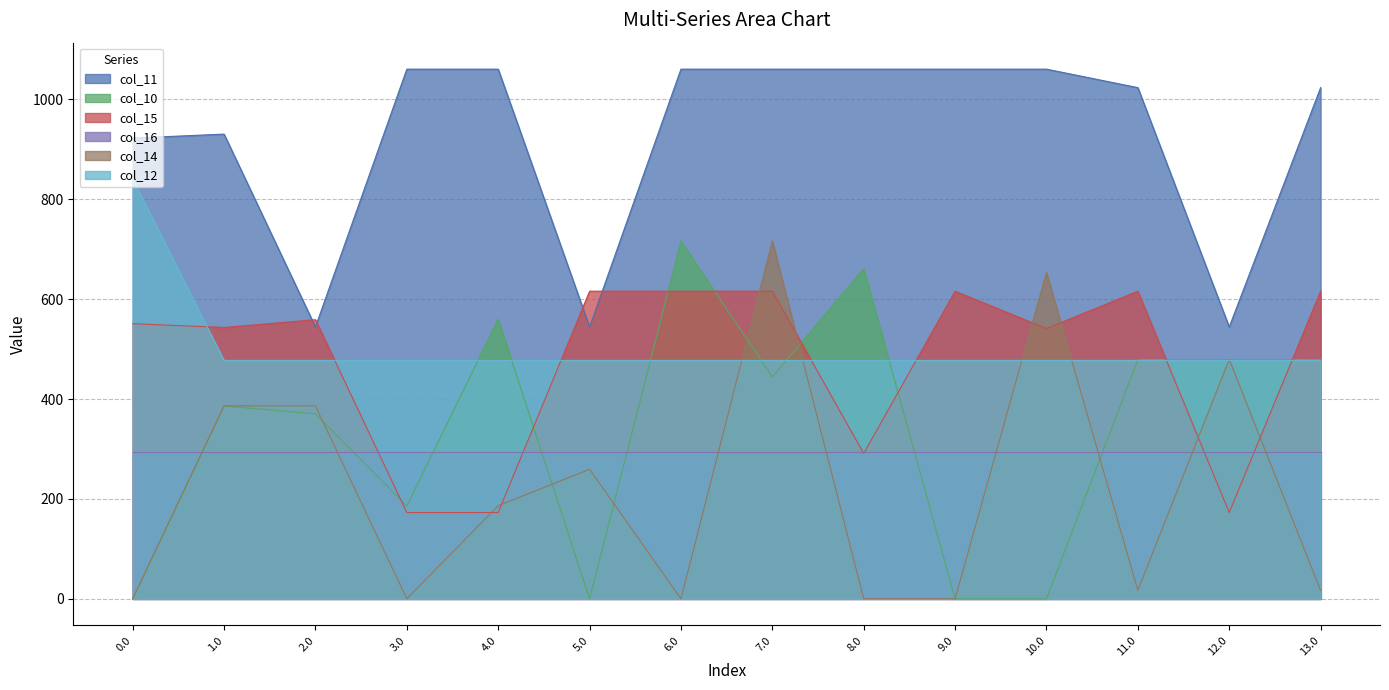

At how many categories does at least one series exceed 77?

14